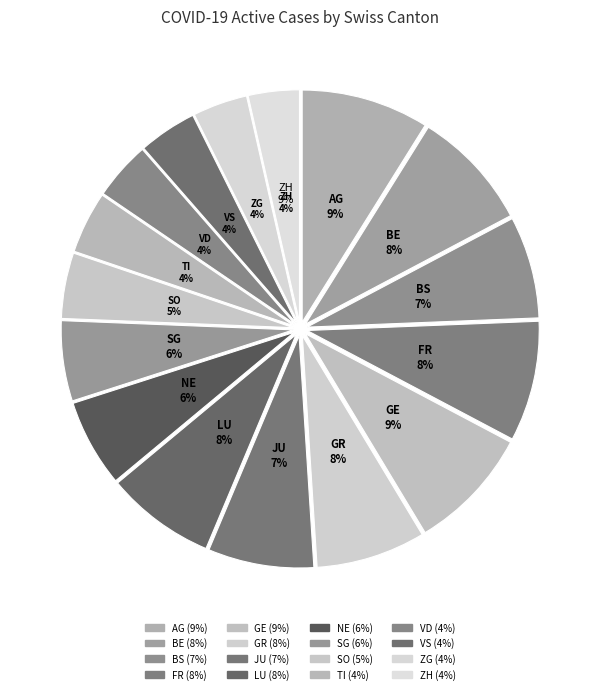

Is the sum of GE and NE greater than half?

No